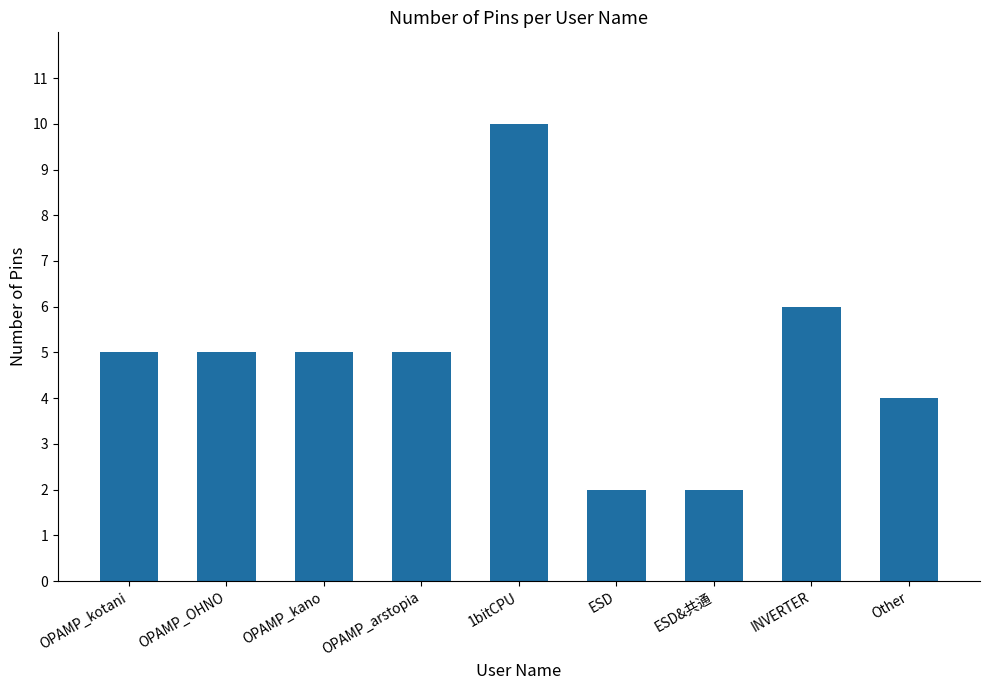

What is the change in value from OPAMP_OHNO to 1bitCPU?

+5